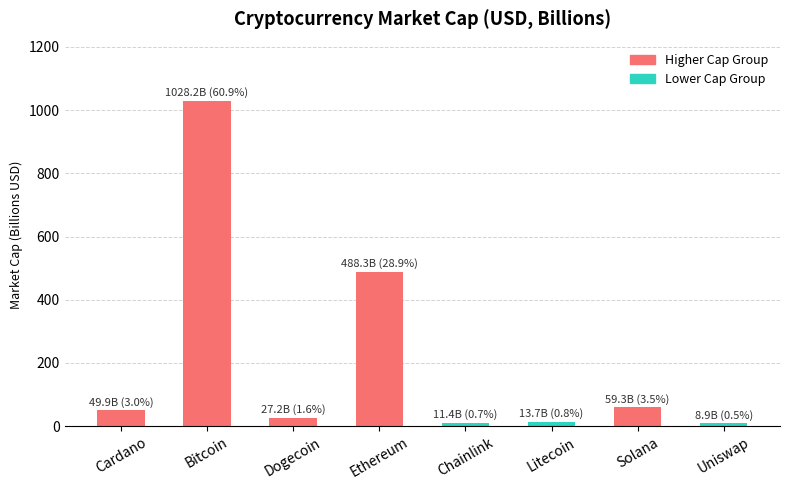

The value at Solana is 59.3. True or false?

True